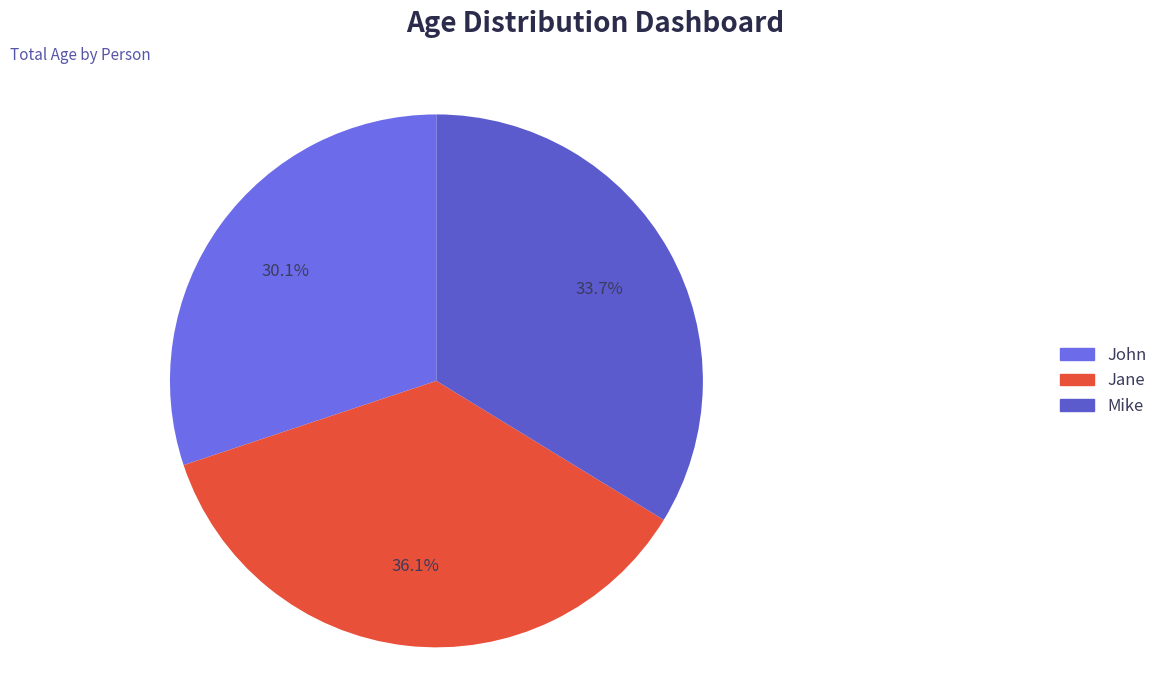

What is the ratio of the value at Jane to the value at John?

1.2